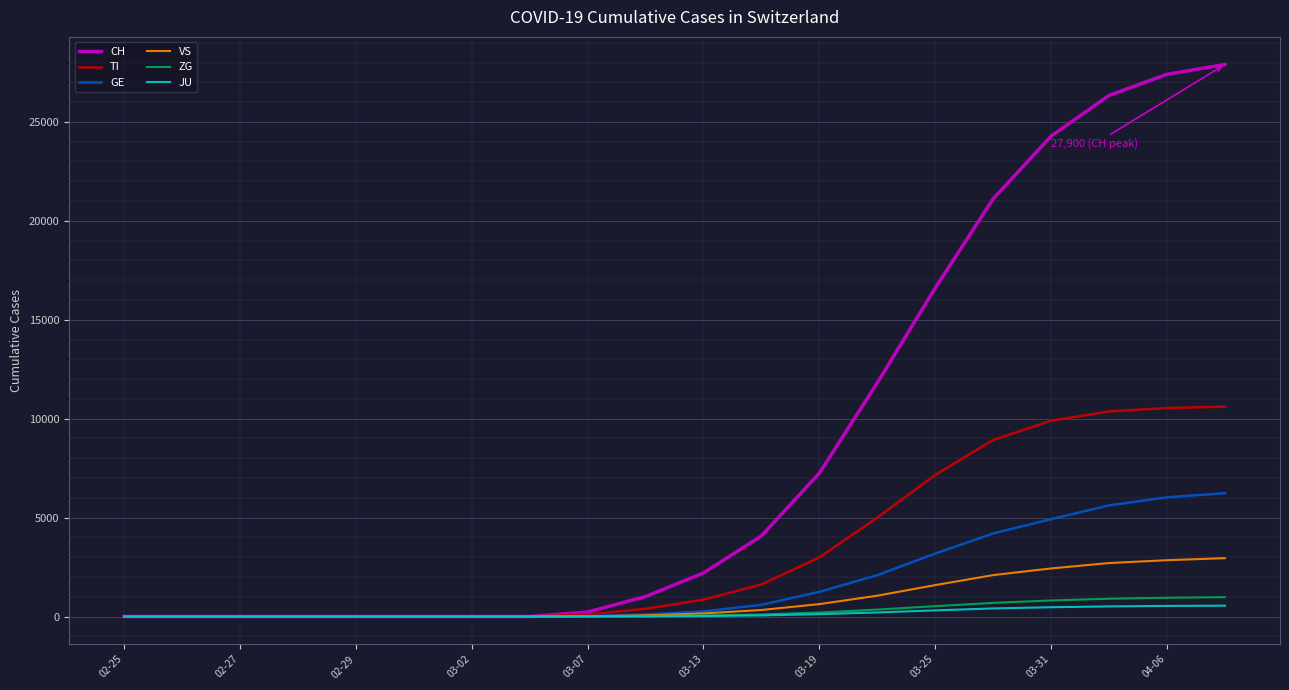

Which series has the largest total across all categories?

CH